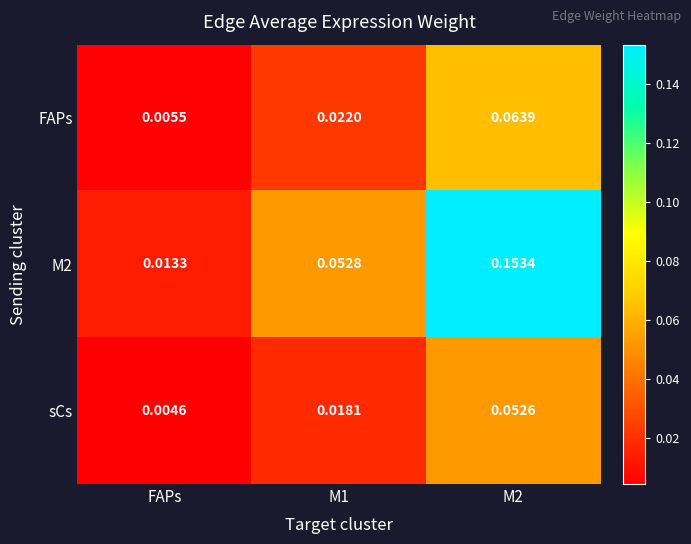

Which category has the lowest value in the M2 series?

FAPs